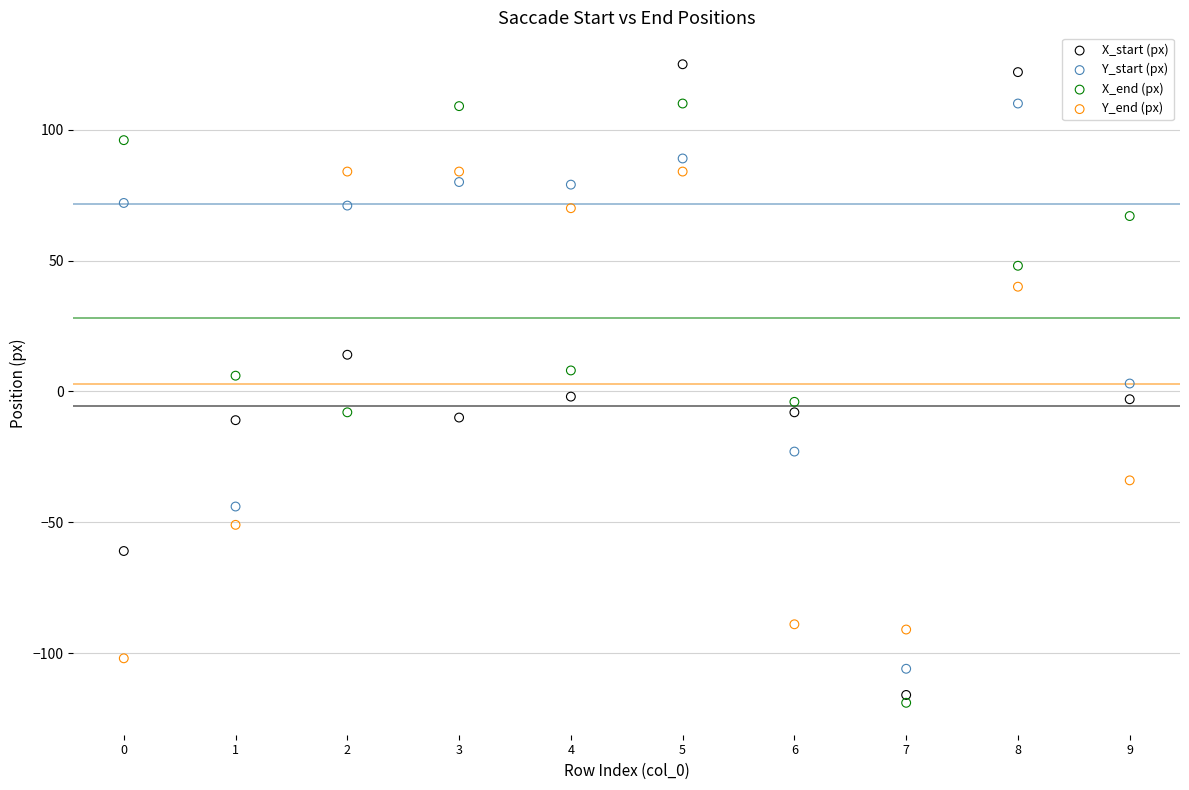

Which series reaches the maximum Y coordinate?

X_start (px)